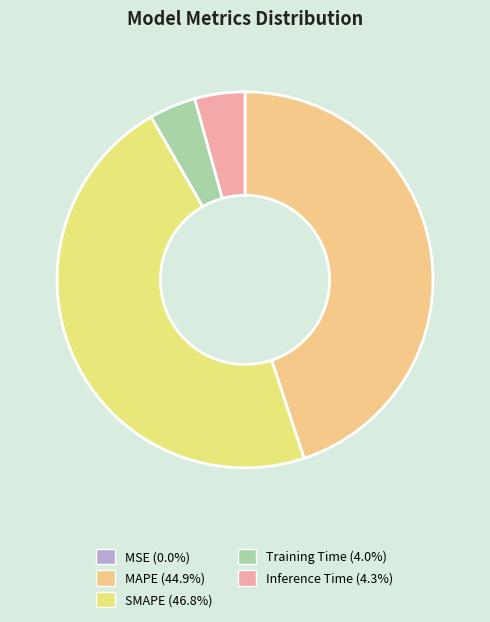

Is SMAPE the majority of the pie?

No